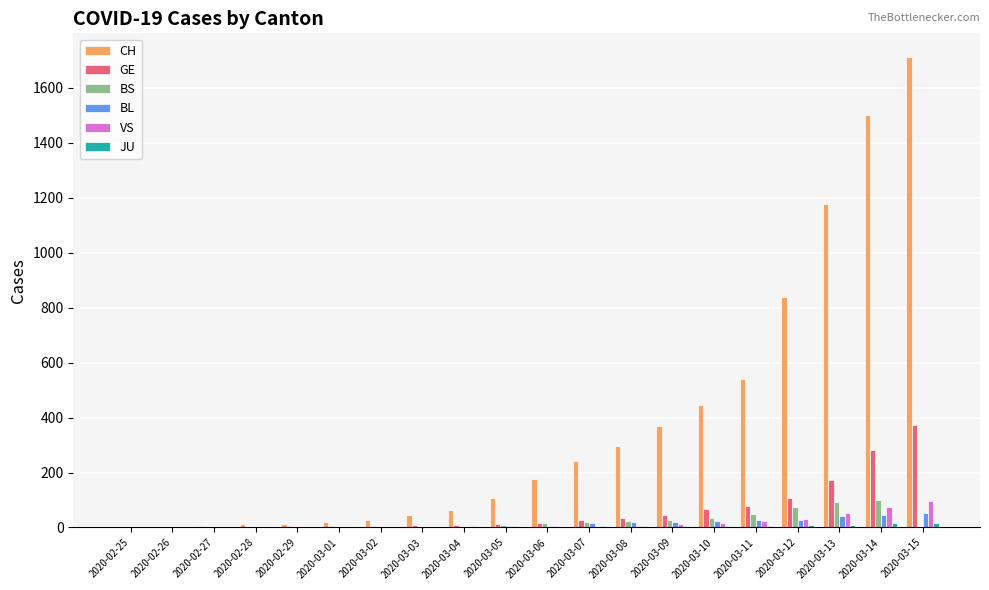

The value of GE at 2020-03-15 is 113. True or false?

False